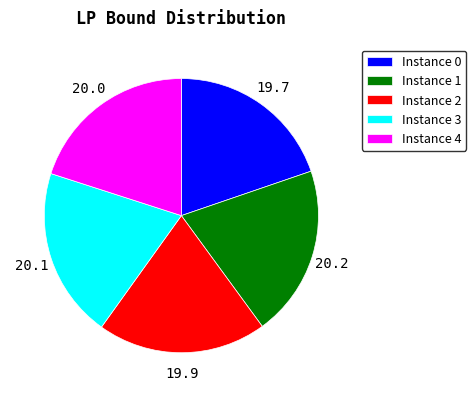

Approximately how many times larger is the value at Instance 1 compared to Instance 4?

1.0